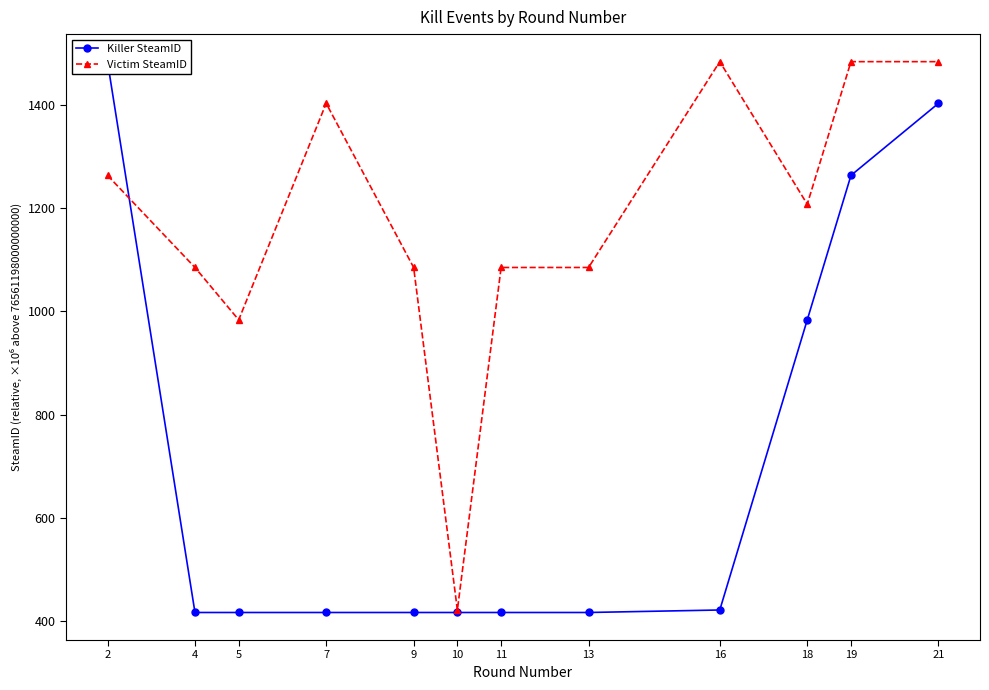

What is the sum of all Victim SteamID values?

14074.0